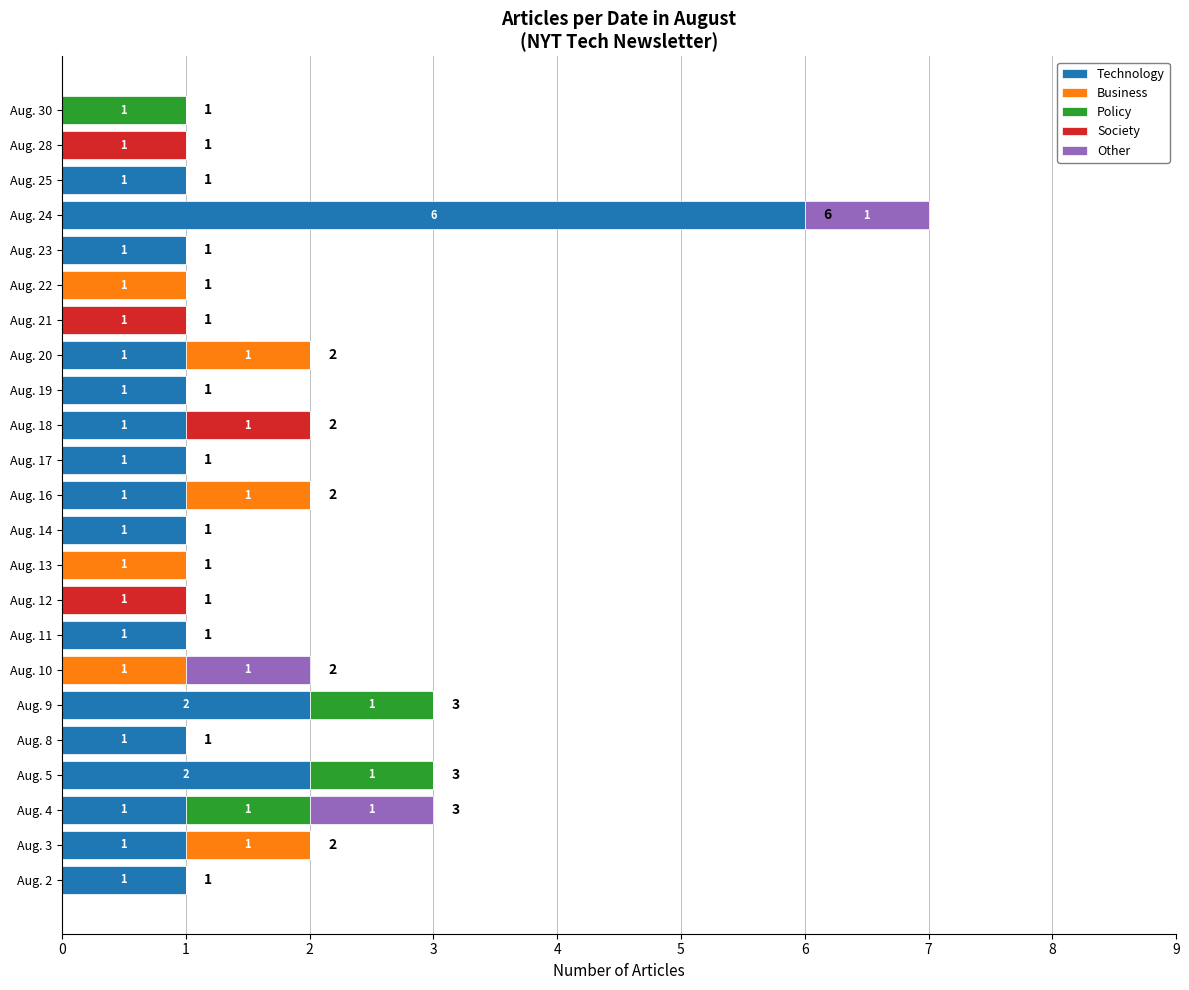

Between Aug. 25 and Aug. 4, which is larger?

Aug. 25